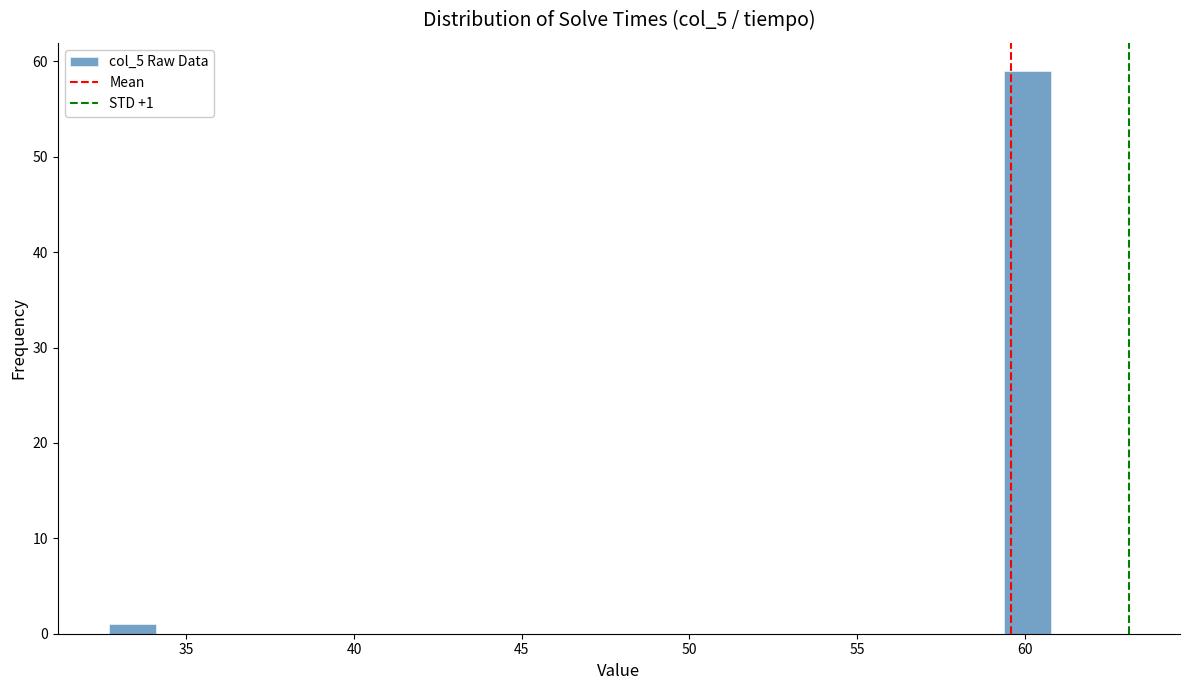

Around what value on the x-axis is the tallest bar? Give the approximate position of its centre, as read against the axis.

60.0